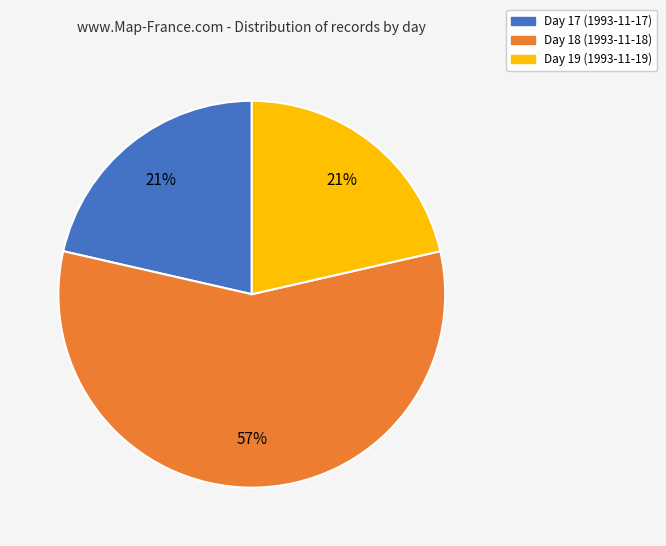

Which slice is the largest?

Day 18